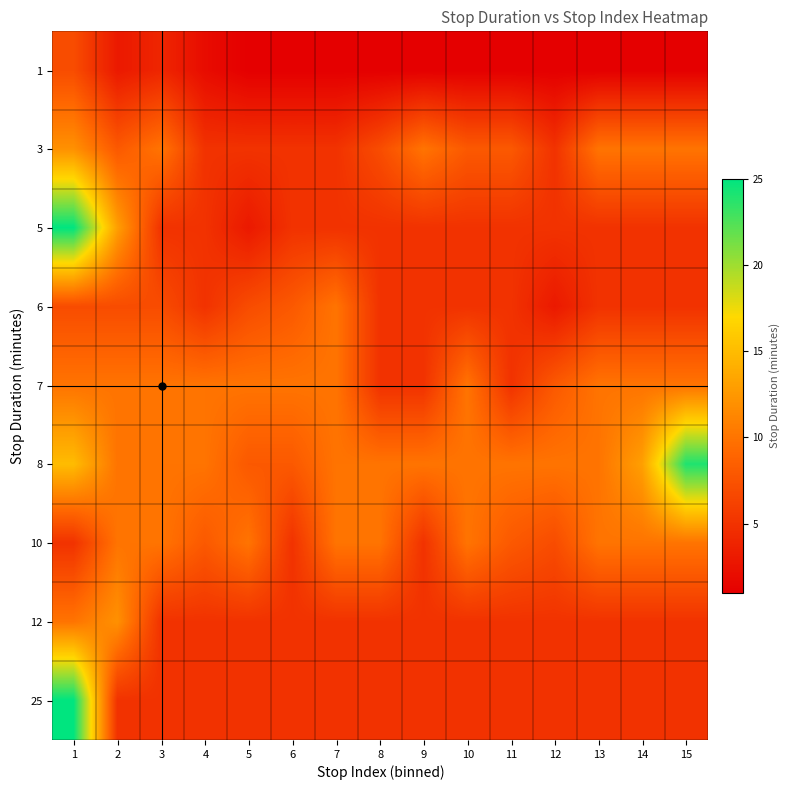

What is the smallest value displayed?

1